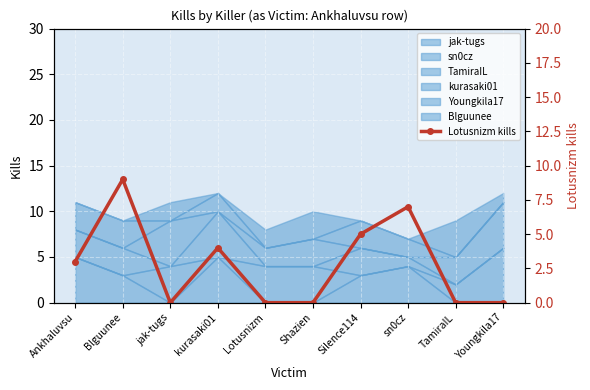

List the labels in order of value, largest first.

Blguunee, sn0cz, Silence114, kurasaki01, Ankhaluvsu, jak-tugs, Lotusnizm, Shazien, TamiraIL, Youngkila17